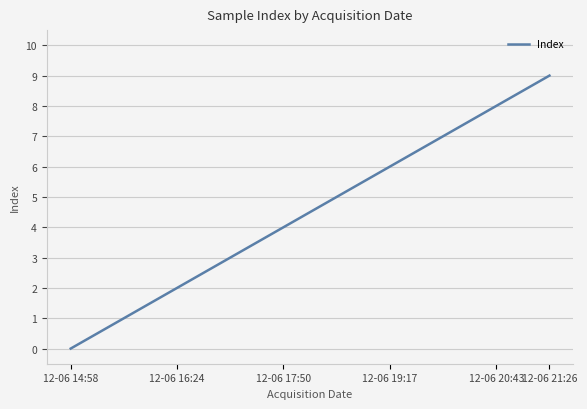

What is the maximum value shown in the chart?

9